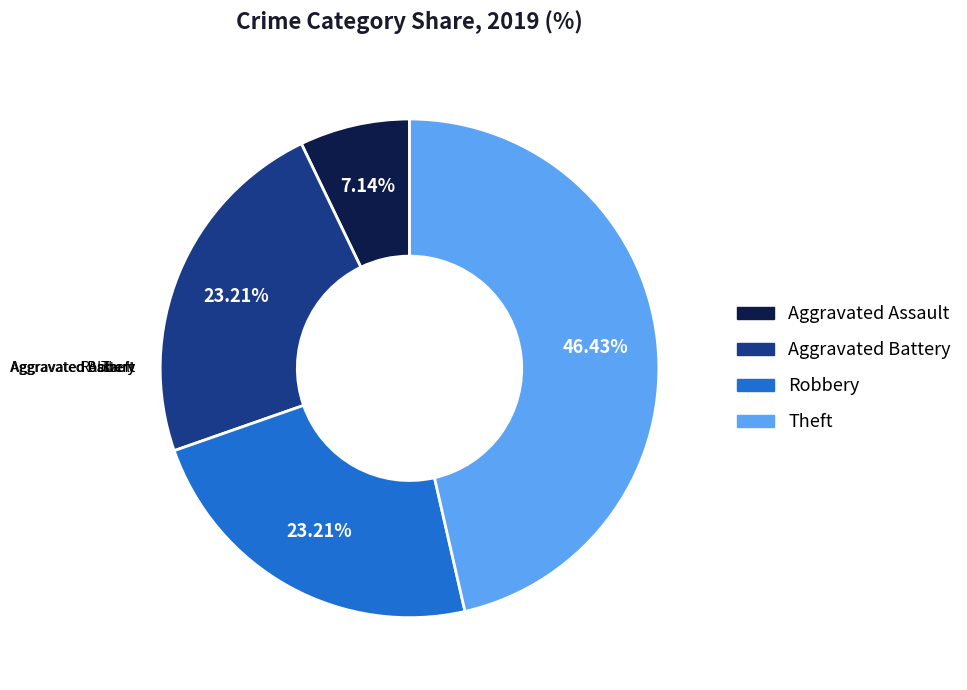

How many slices are in this pie chart?

4